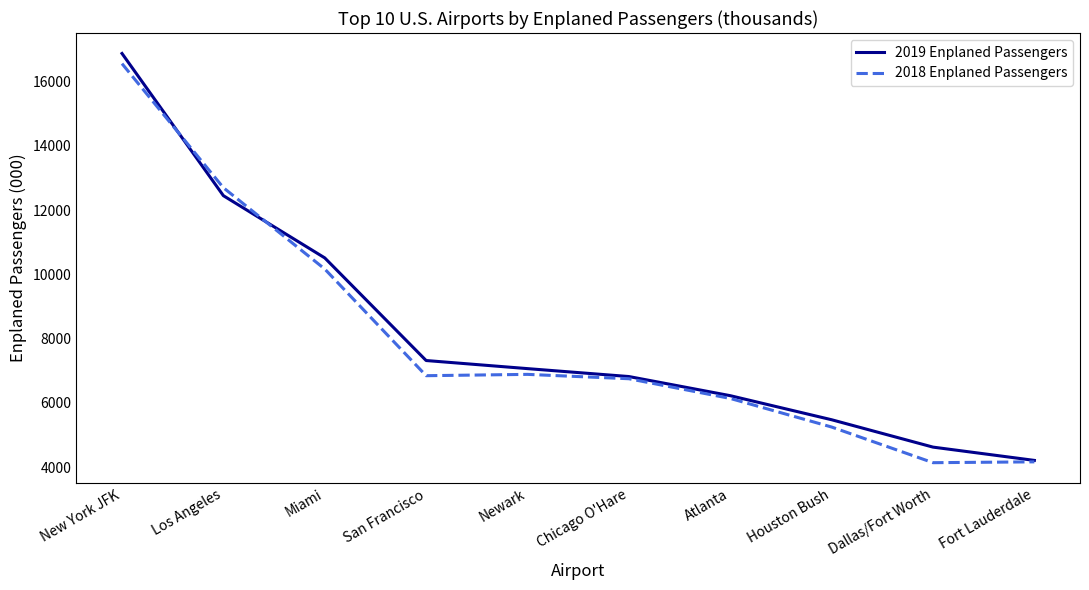

What is the minimum value shown in the chart?

4138.7